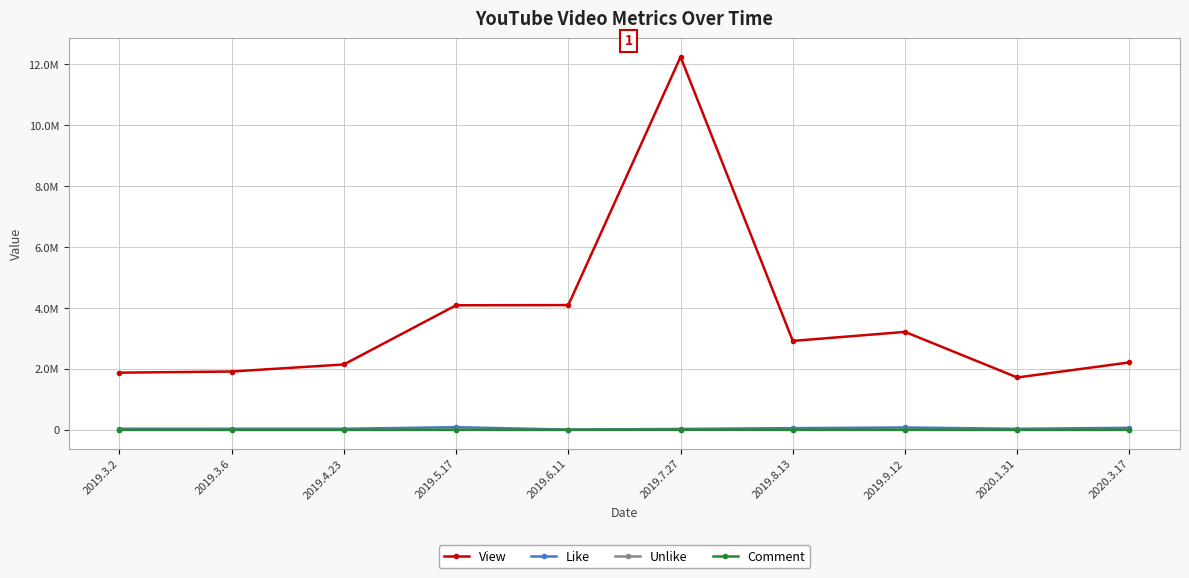

Is this an area chart (filled region under the line)?

No